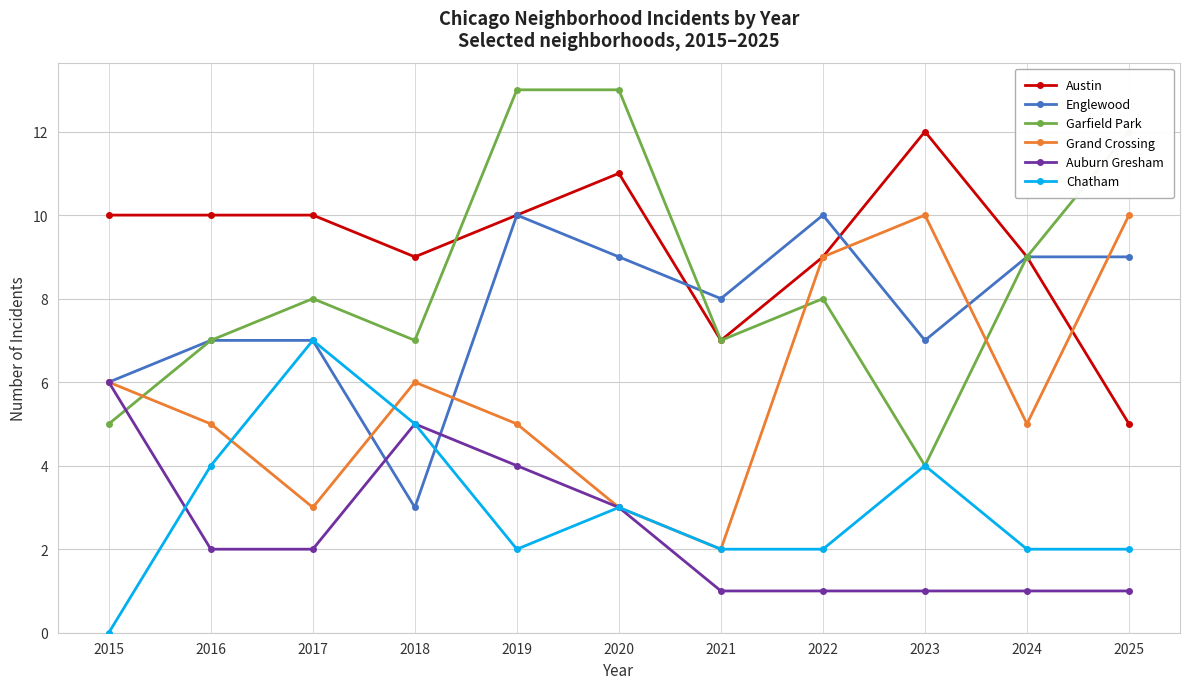

What is the difference between the highest and lowest values at 2017?

8